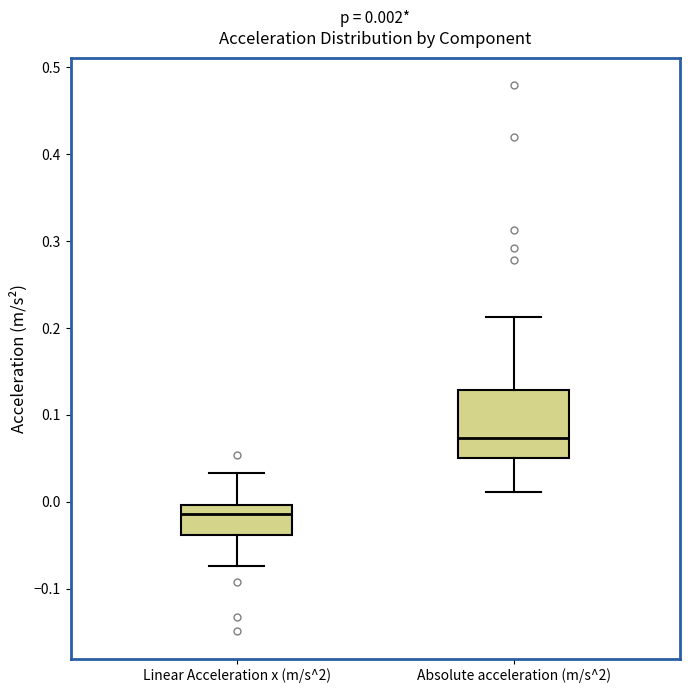

Which box has the highest median line?

Absolute acceleration (m/s^2)